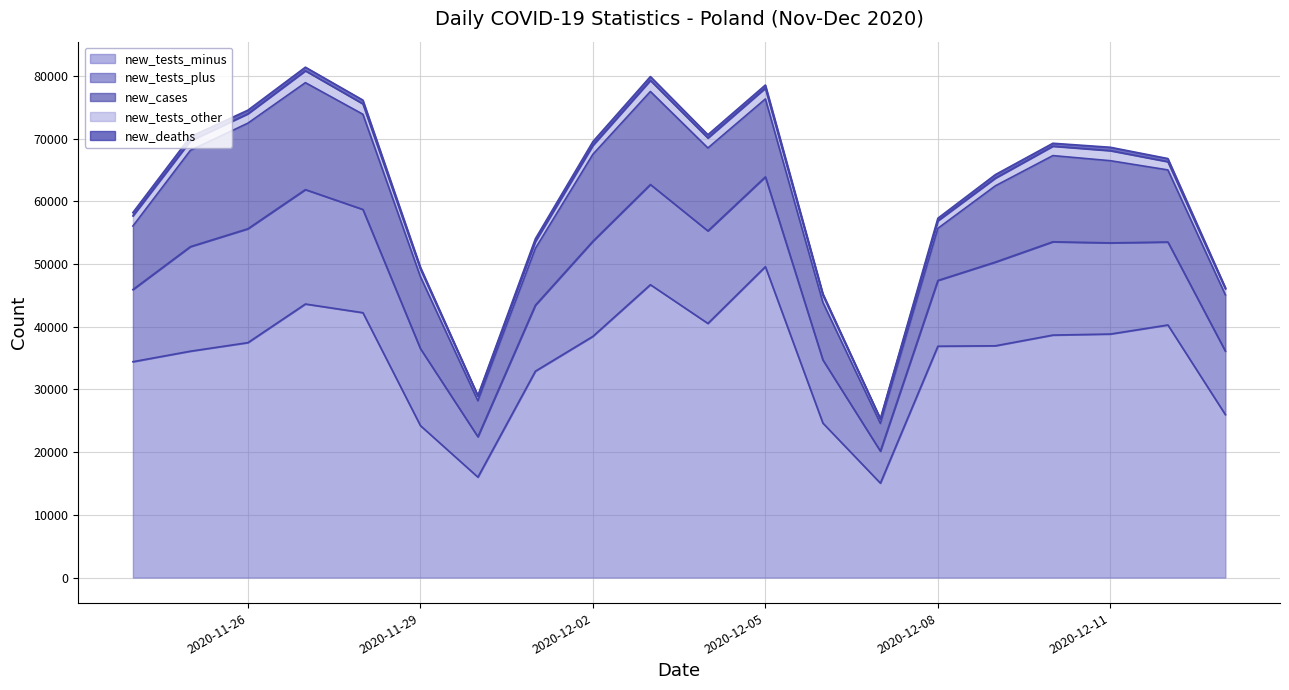

At which label is new_tests_minus closest to 32321?

2020-12-01